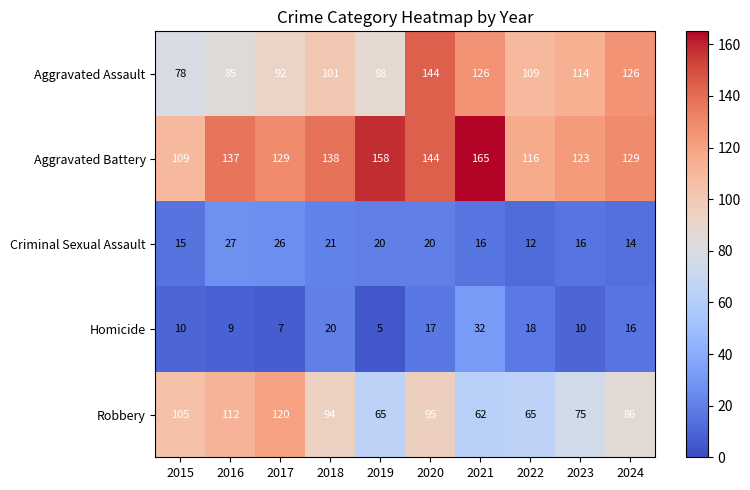

What is the difference between the highest and lowest values at 2020?

127